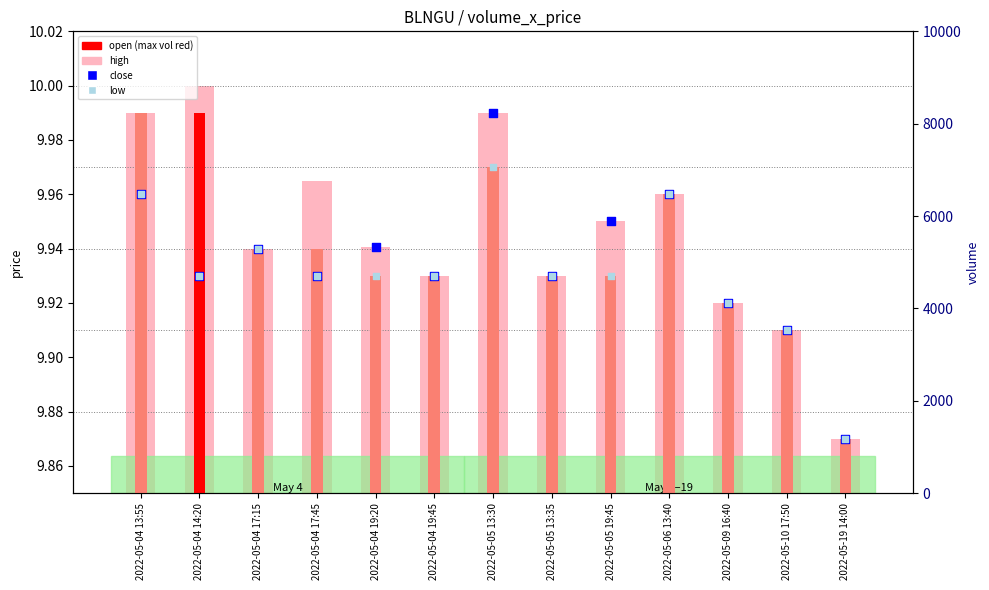

What are all the series names shown in the legend?

high, open, close, low